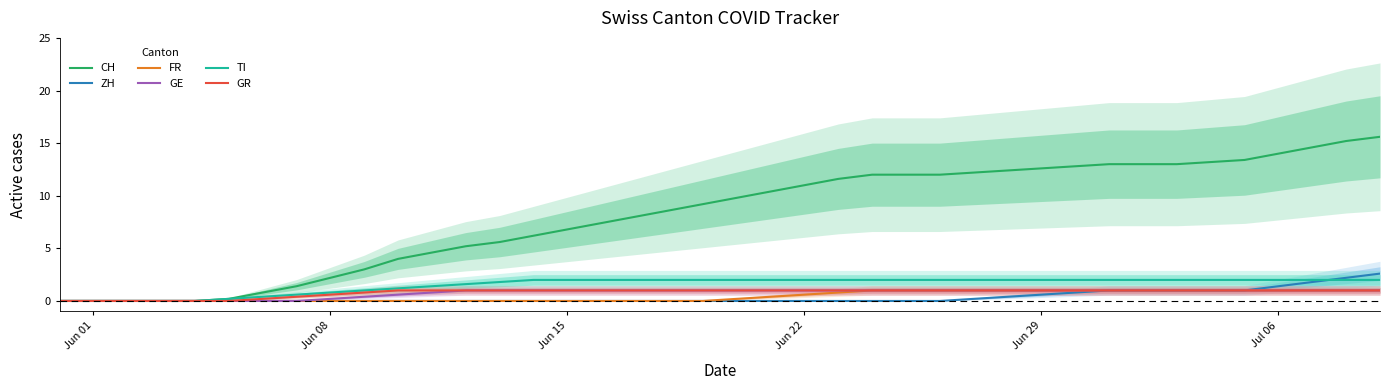

List the series in order of their peak value, lowest first.

FR, GE, GR, TI, ZH, CH